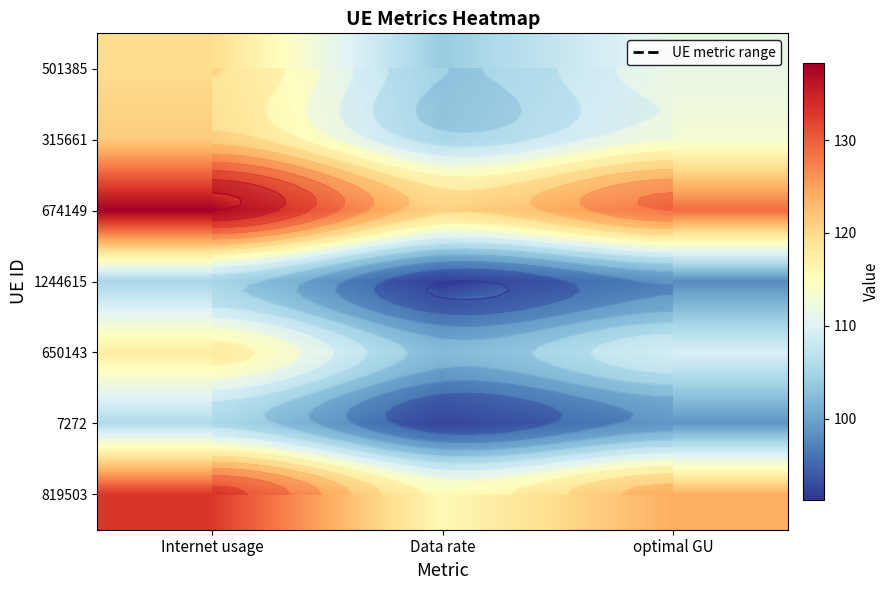

Is the value of 674149 at optimal GU greater than the value of 819503 at Internet usage?

No